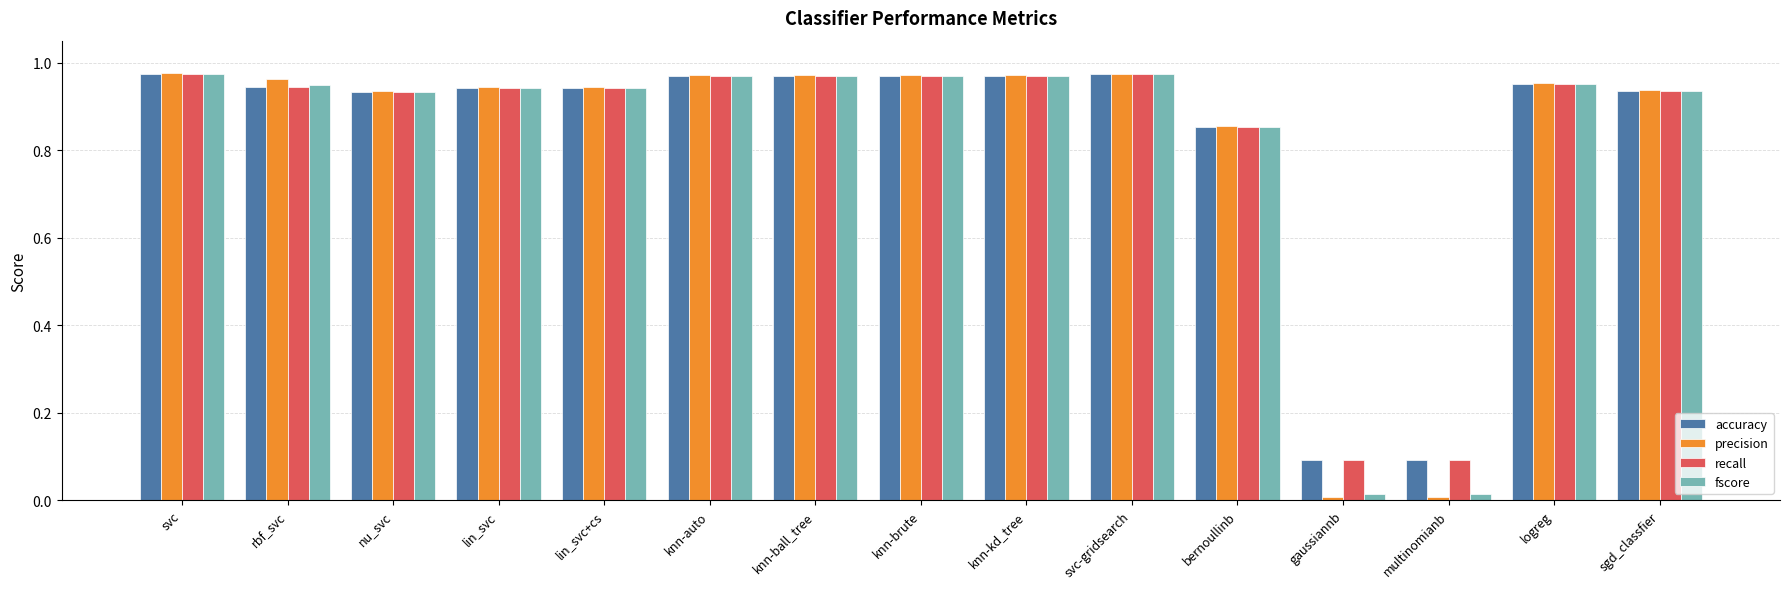

Which series has the widest spread of values?

precision